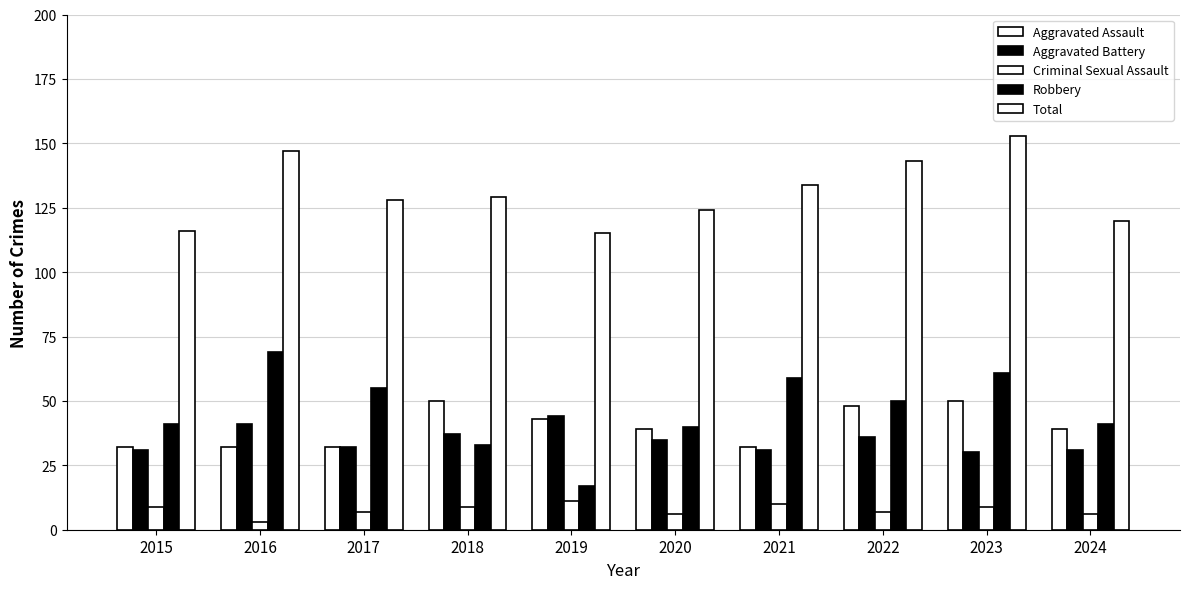

True or false: Total has a value of 115 at 2019.

True